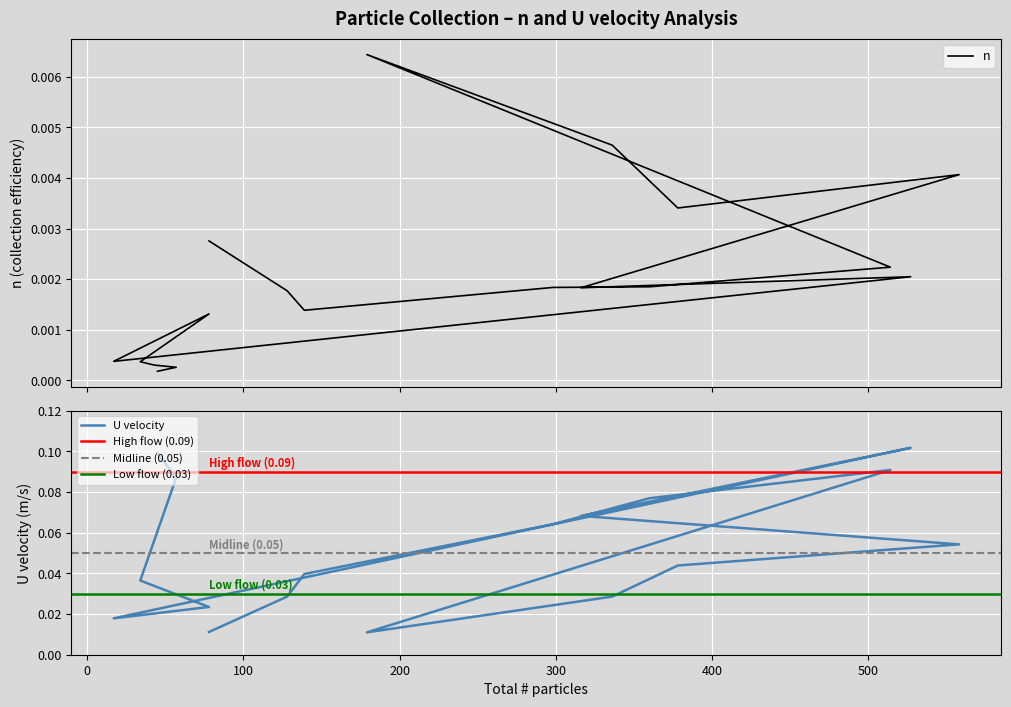

At which category does n reach its first local peak?

179